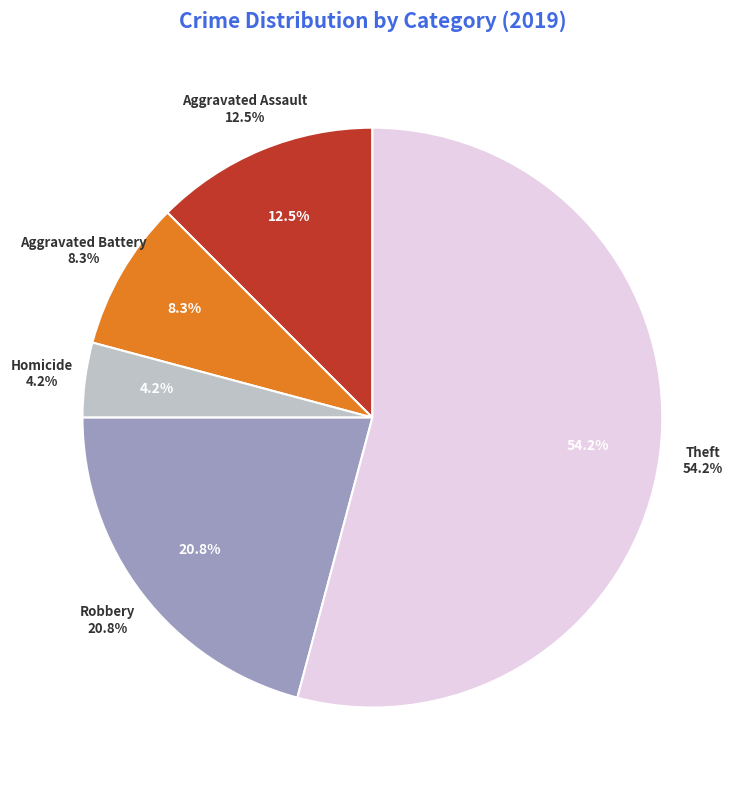

True or false: Robbery accounts for 12% of the total.

False